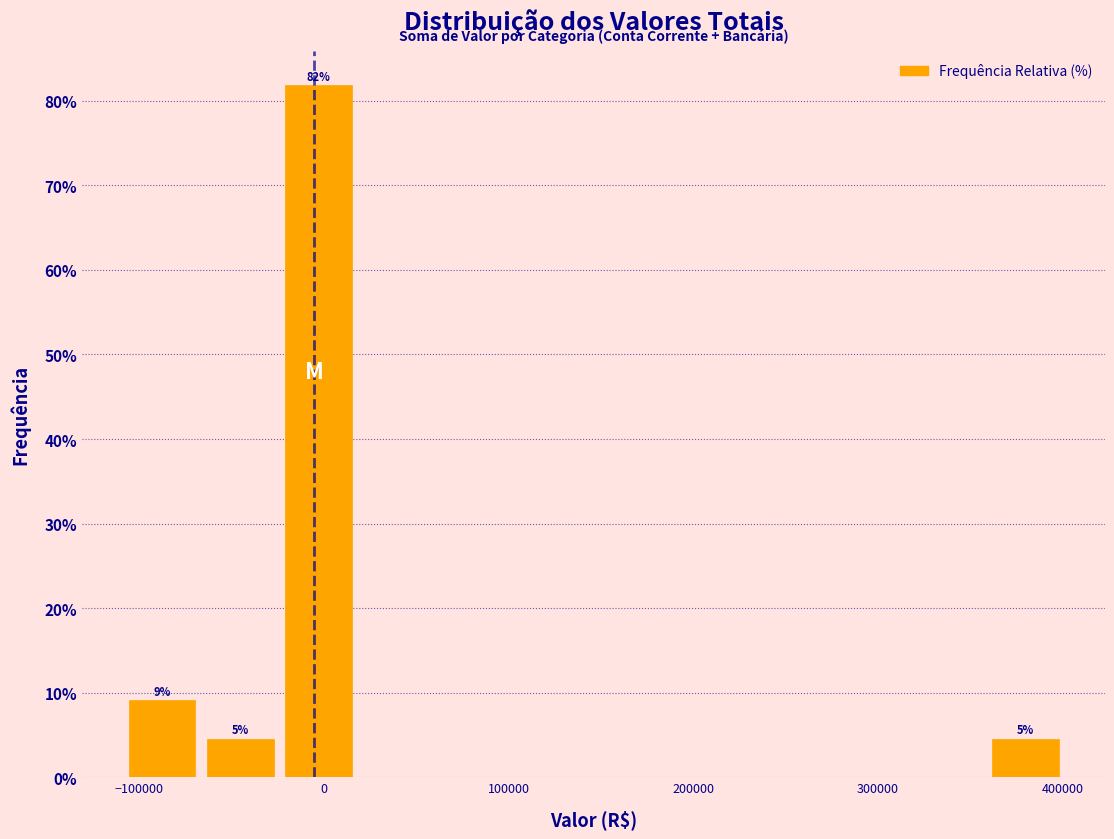

Over which range of the x-axis is the bar tallest?

-20000 to 20000